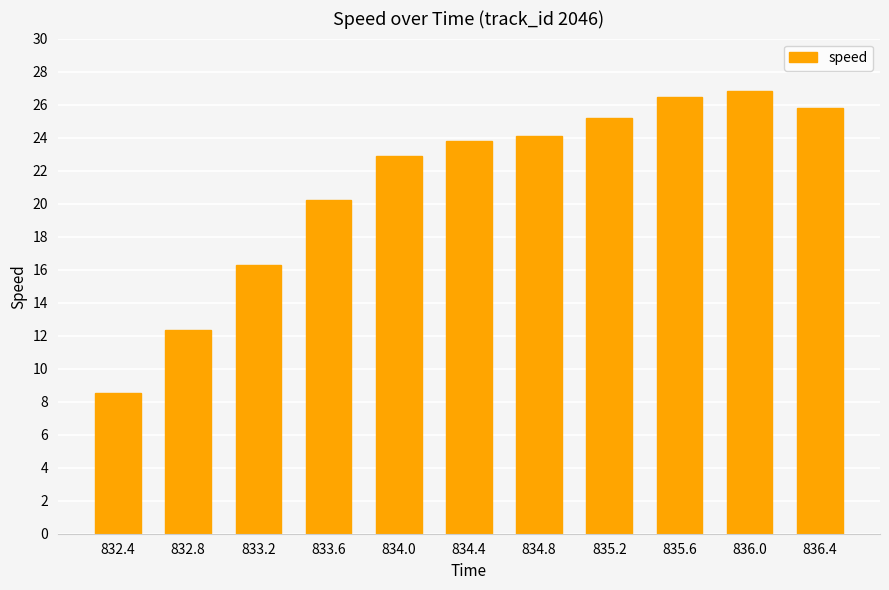

What is the difference between the maximum and second lowest values?

14.5